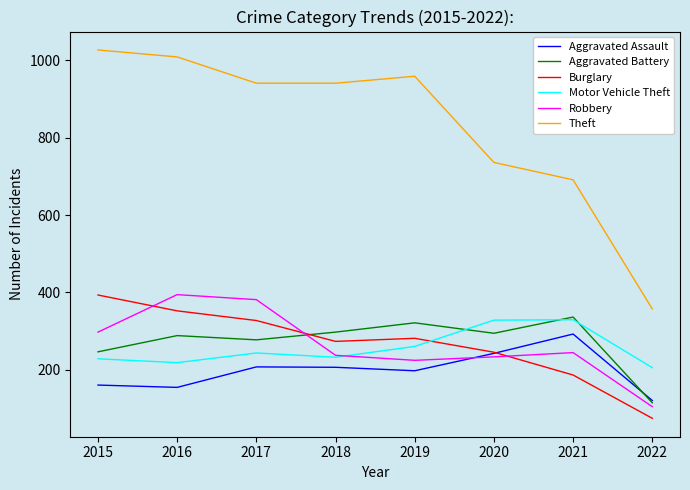

What is the total value across all series at 2016?

2415